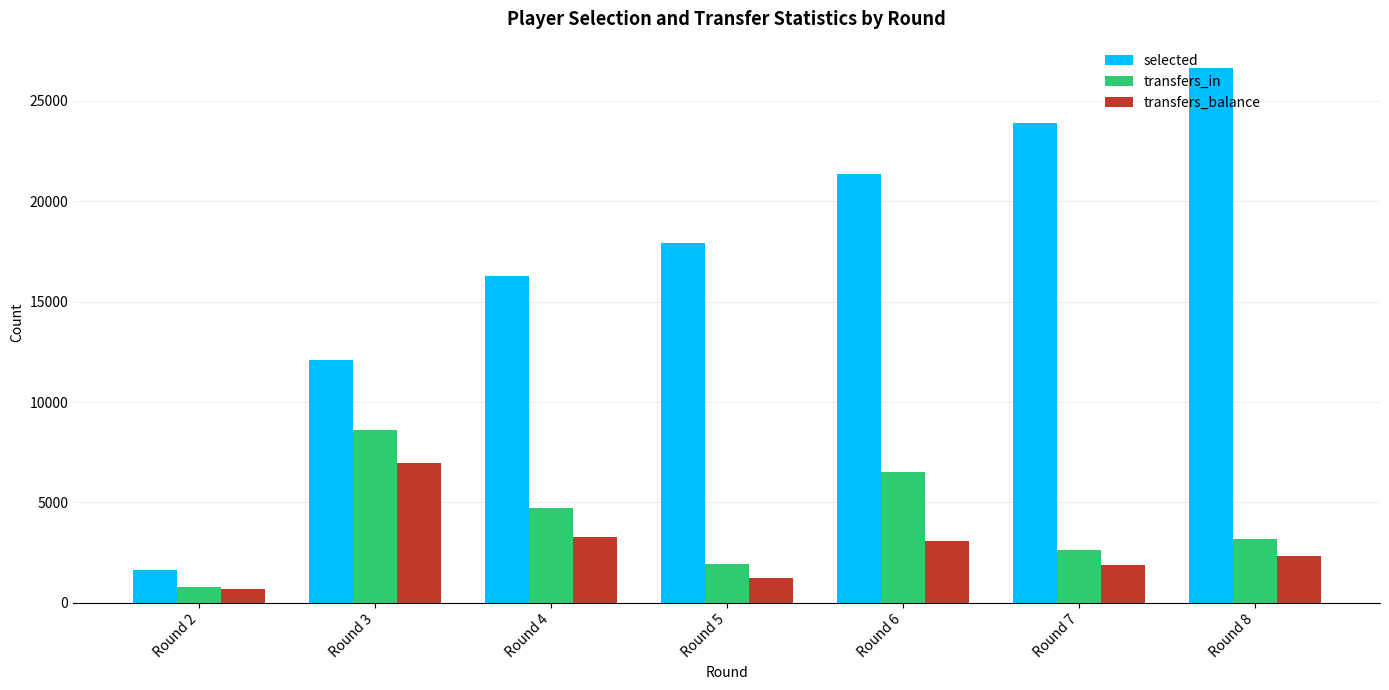

Which series has the widest spread of values?

selected